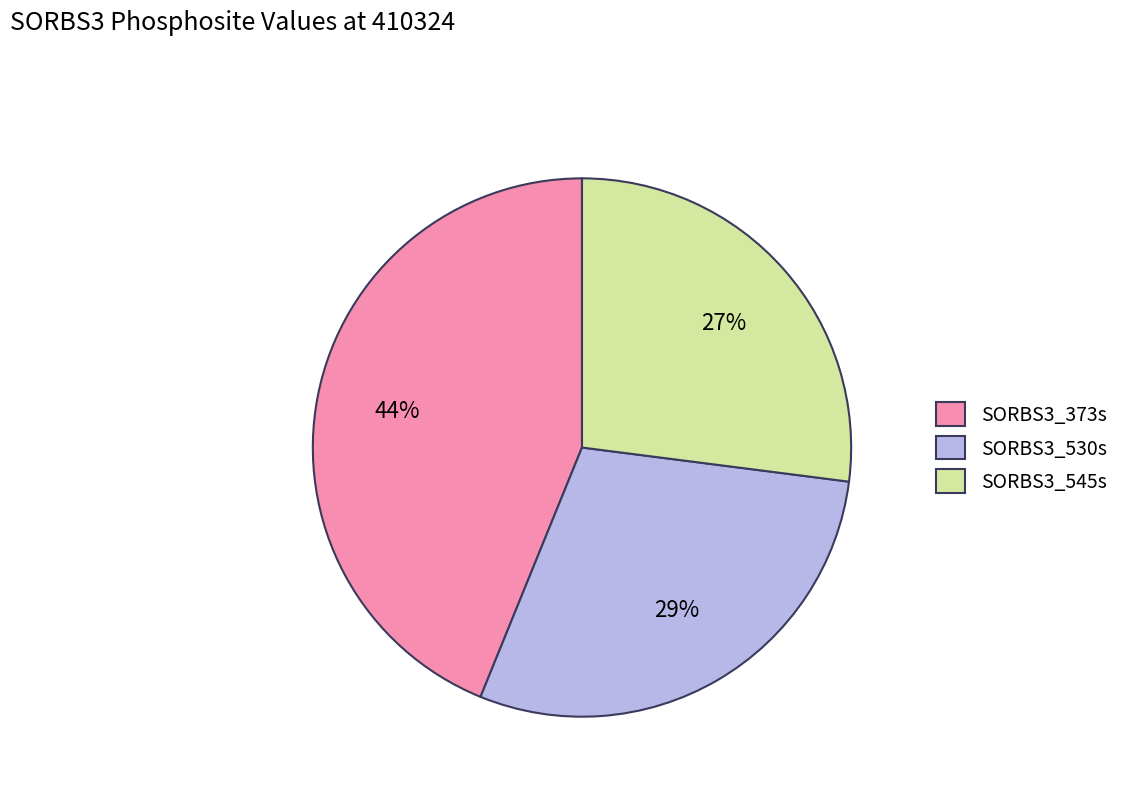

Count the number of slices in the pie.

3